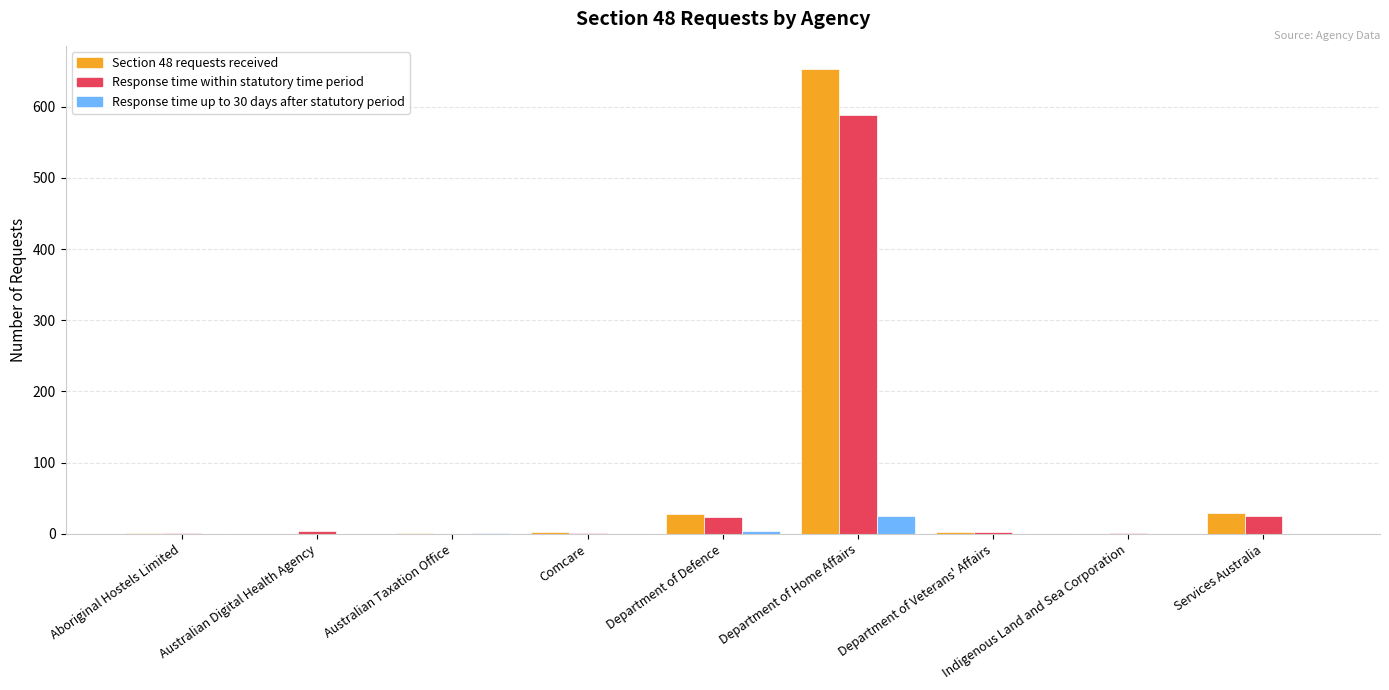

Is the value of Section 48 requests received at Australian Taxation Office greater than the value of Response time within statutory time period at Services Australia?

No